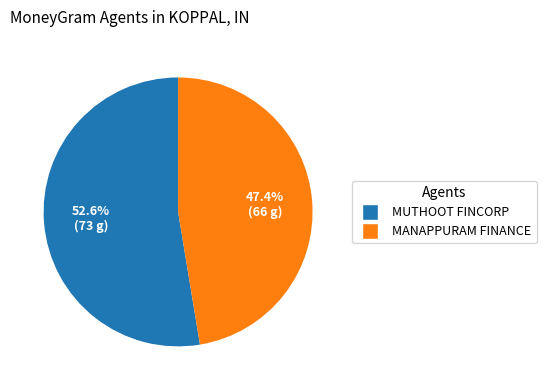

Rank the categories by value from lowest to highest.

MANAPPURAM FINANCE, MUTHOOT FINCORP